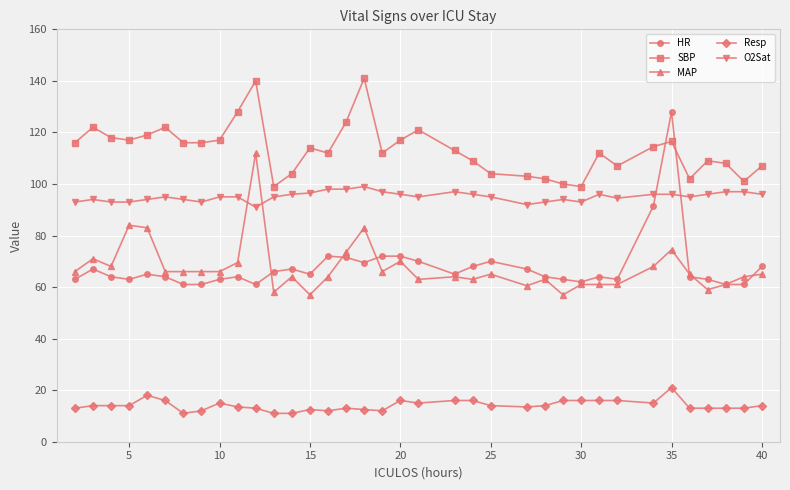

Rank the series by their maximum value, from highest to lowest.

SBP, HR, MAP, O2Sat, Resp